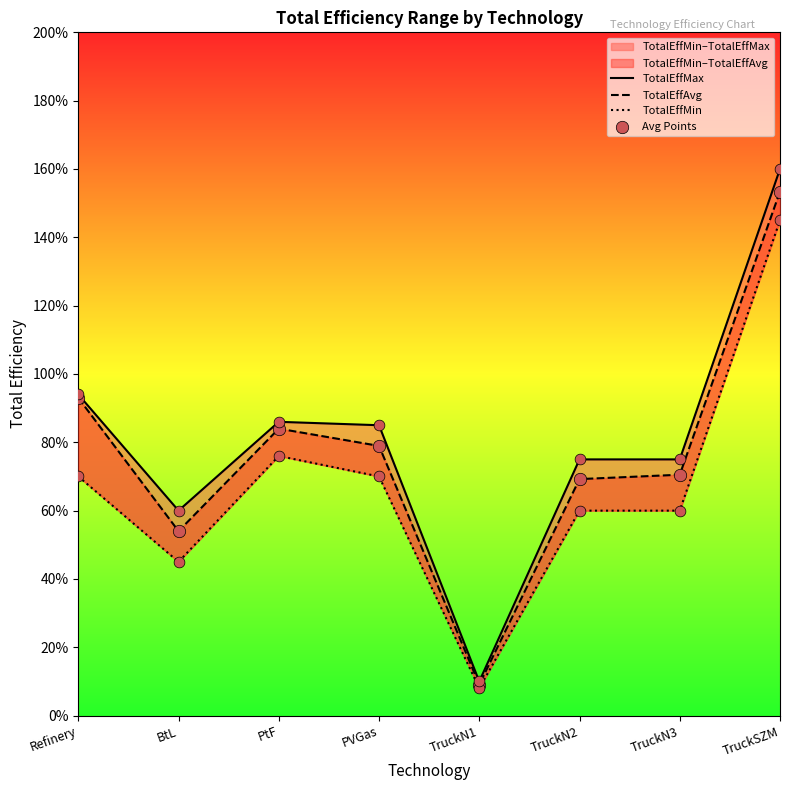

Which series has the largest Y range (max minus min)?

TotalEffMax